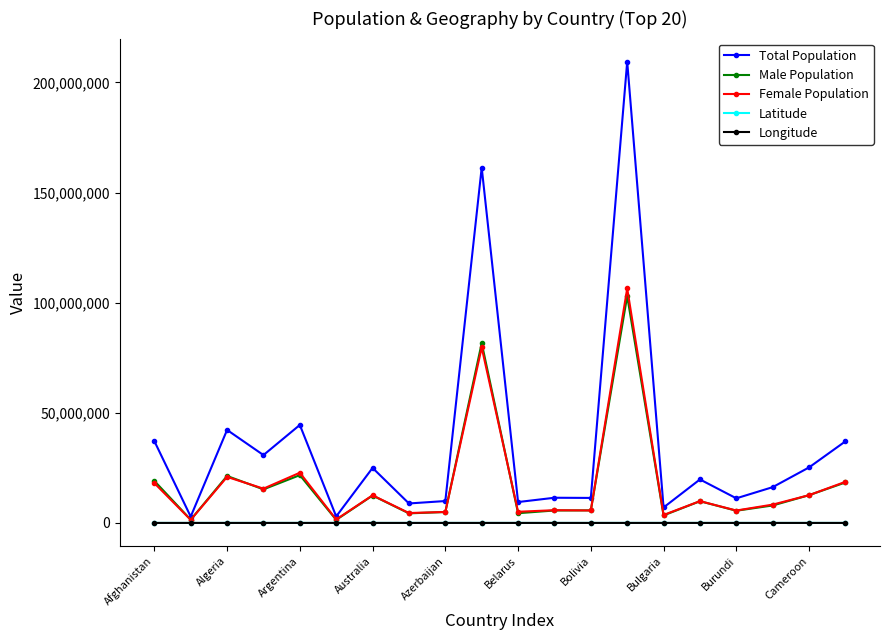

Which series has the largest range (max minus min)?

Total Population